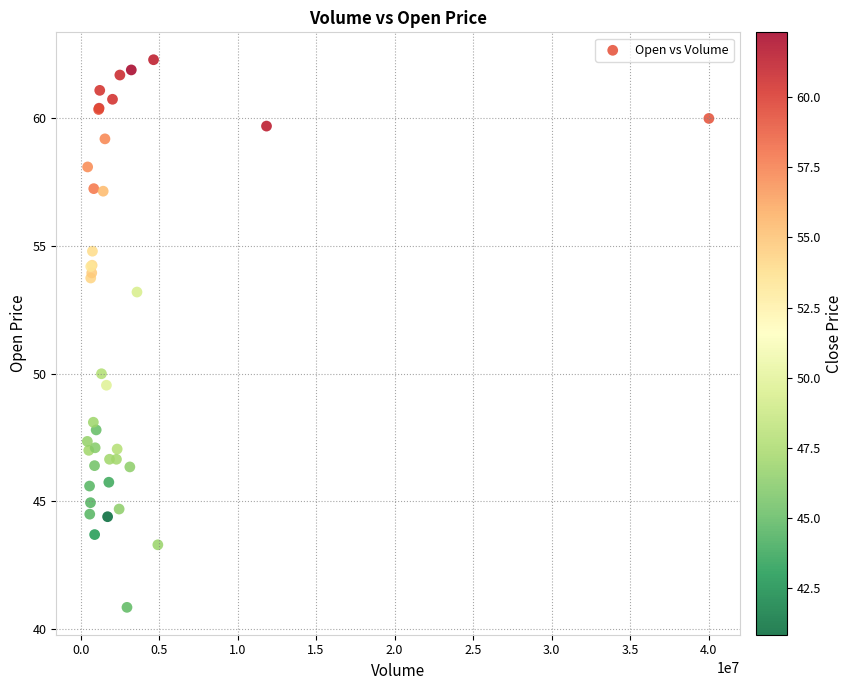

What Y value in the scatter plot is closest to 51?

50.0